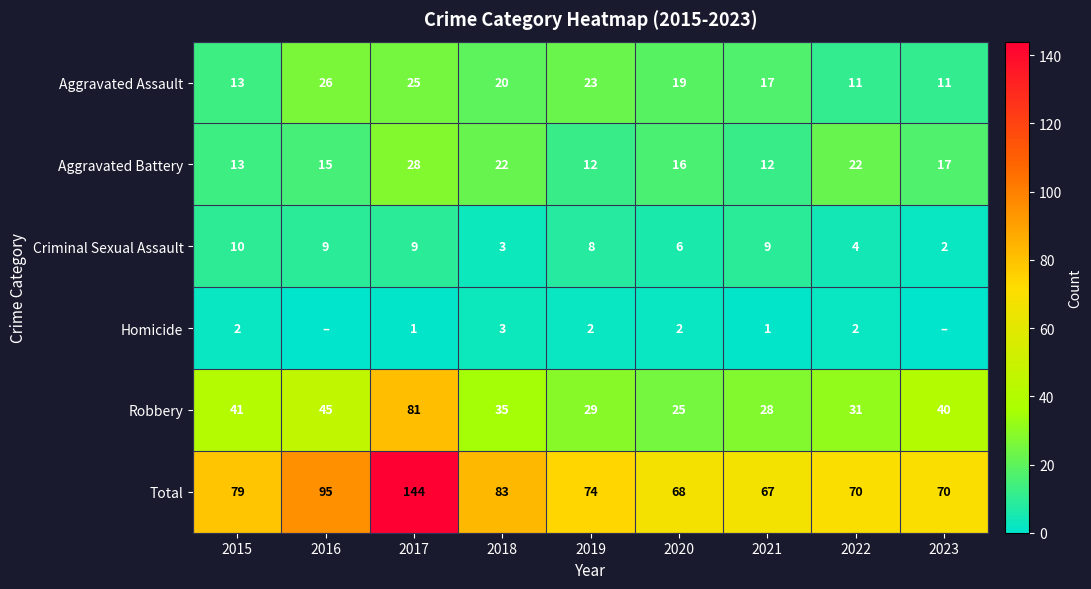

What is the sum of all Aggravated Assault values?

165